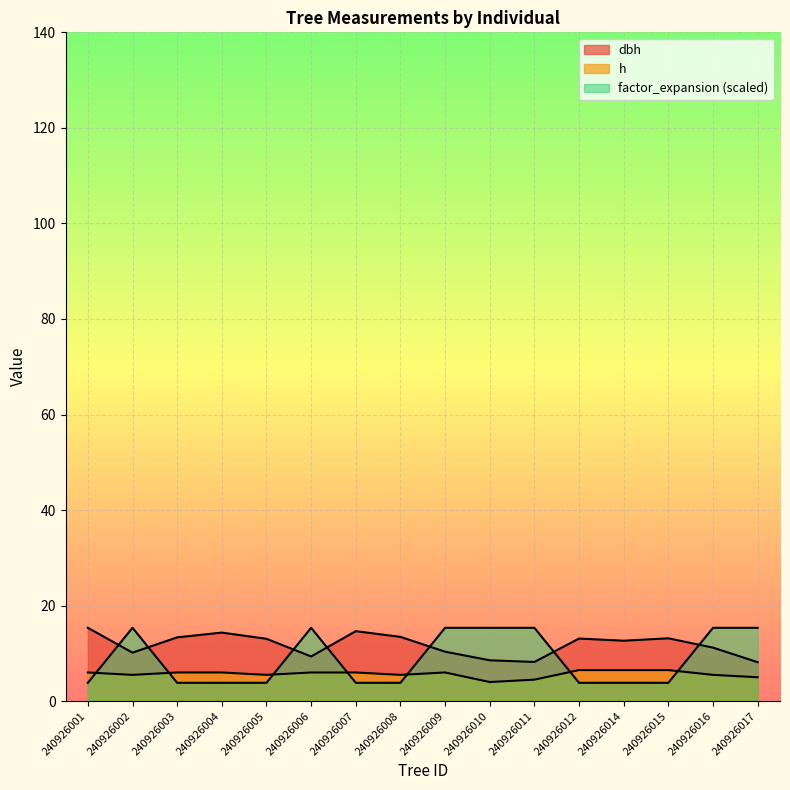

Which label corresponds to the smallest value in the chart?

240926001